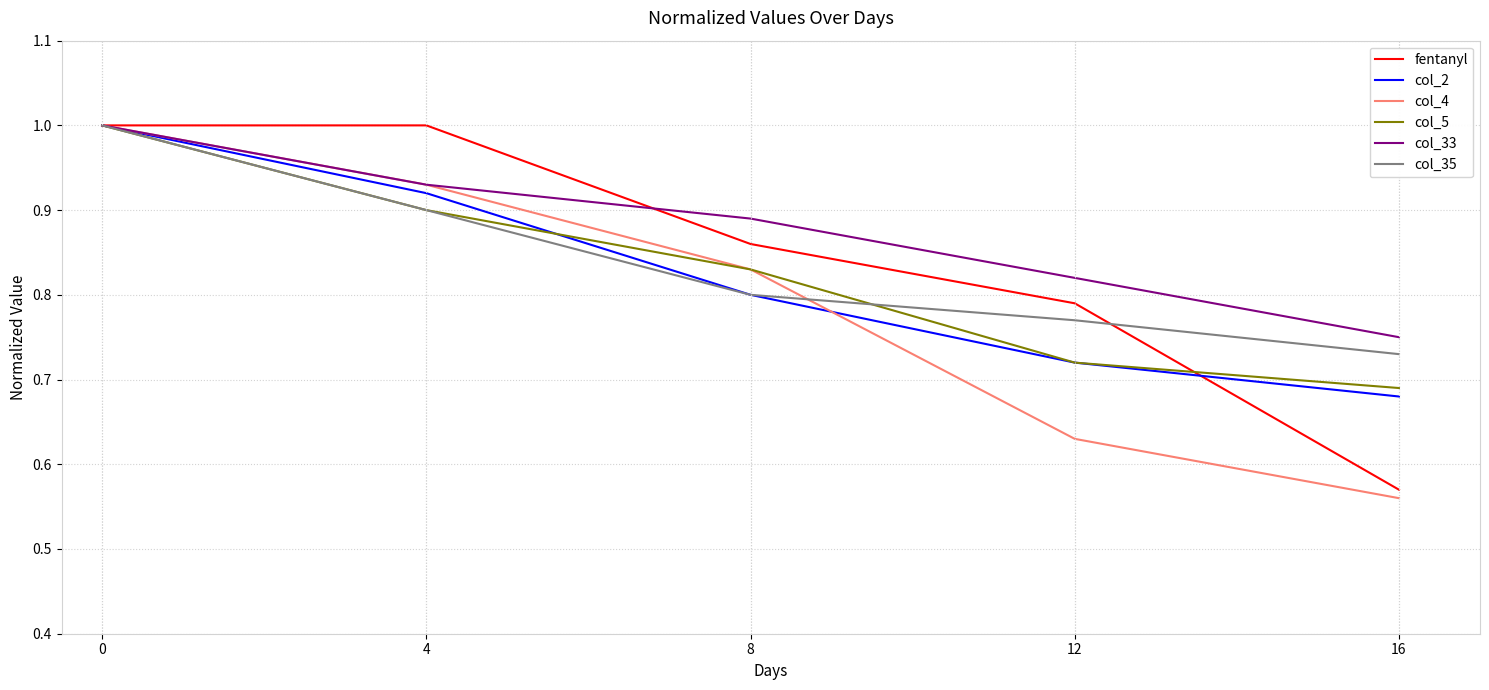

At which label is col_4 closest to 0?

16